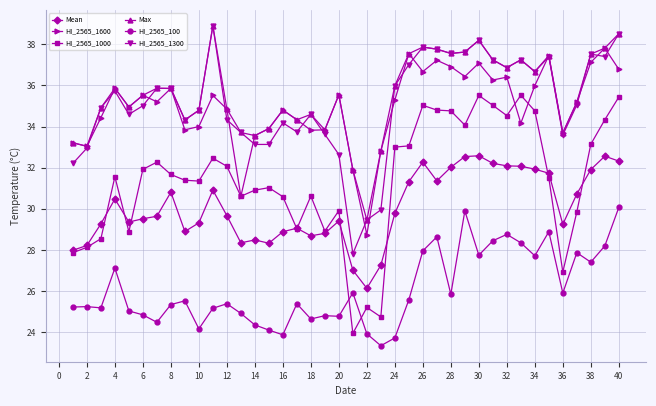

What are all the series names shown in the legend?

Mean, HI_2565_1600, HI_2565_1000, Max, HI_2565_100, HI_2565_1300